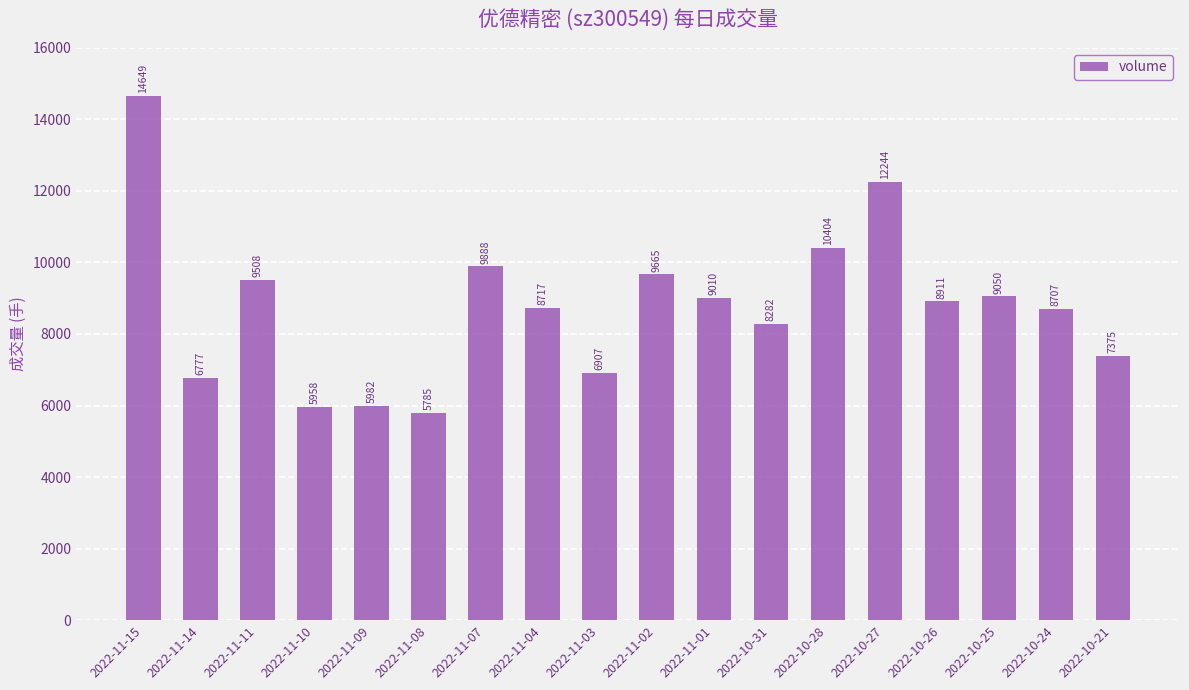

Does the chart contain stacked bars?

No